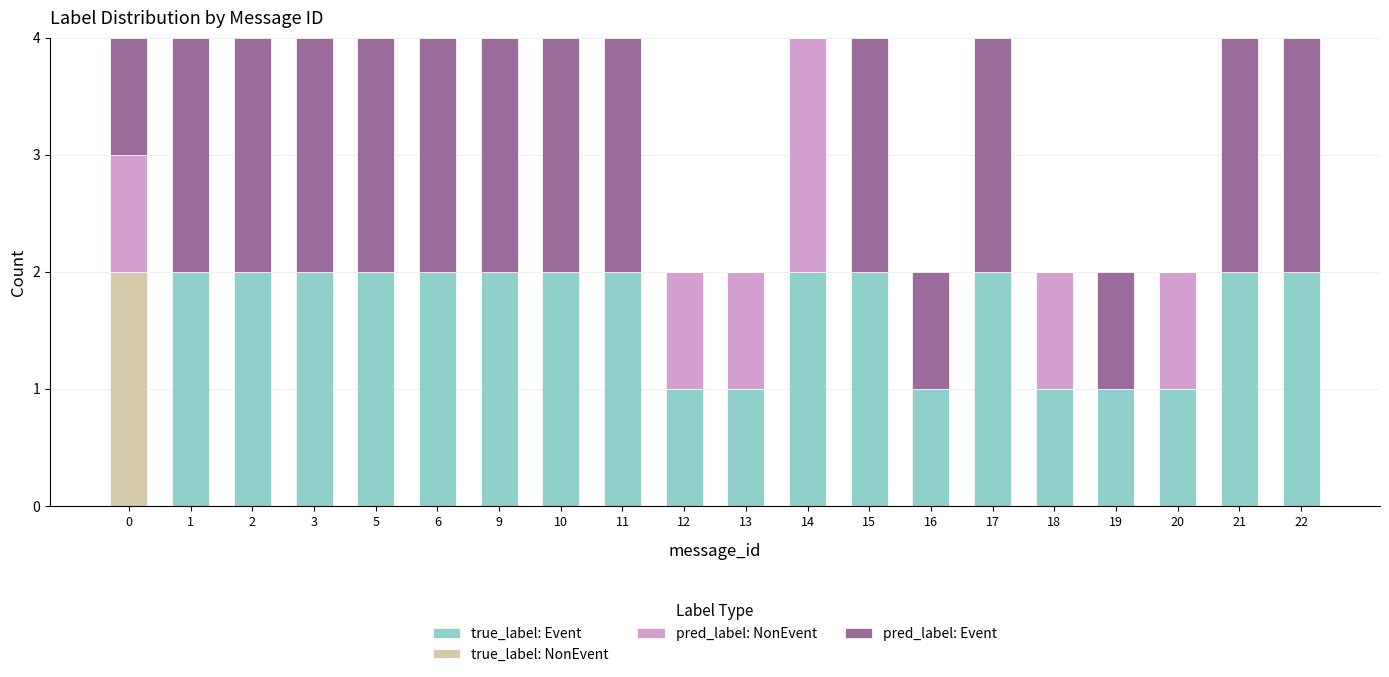

True or false: true_label: Event has a value of 3 at 2.

False